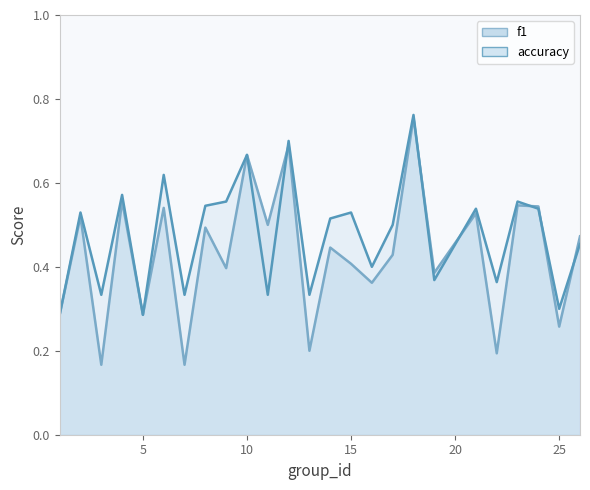

True or false: accuracy has a value of 0.6 at 26.

False